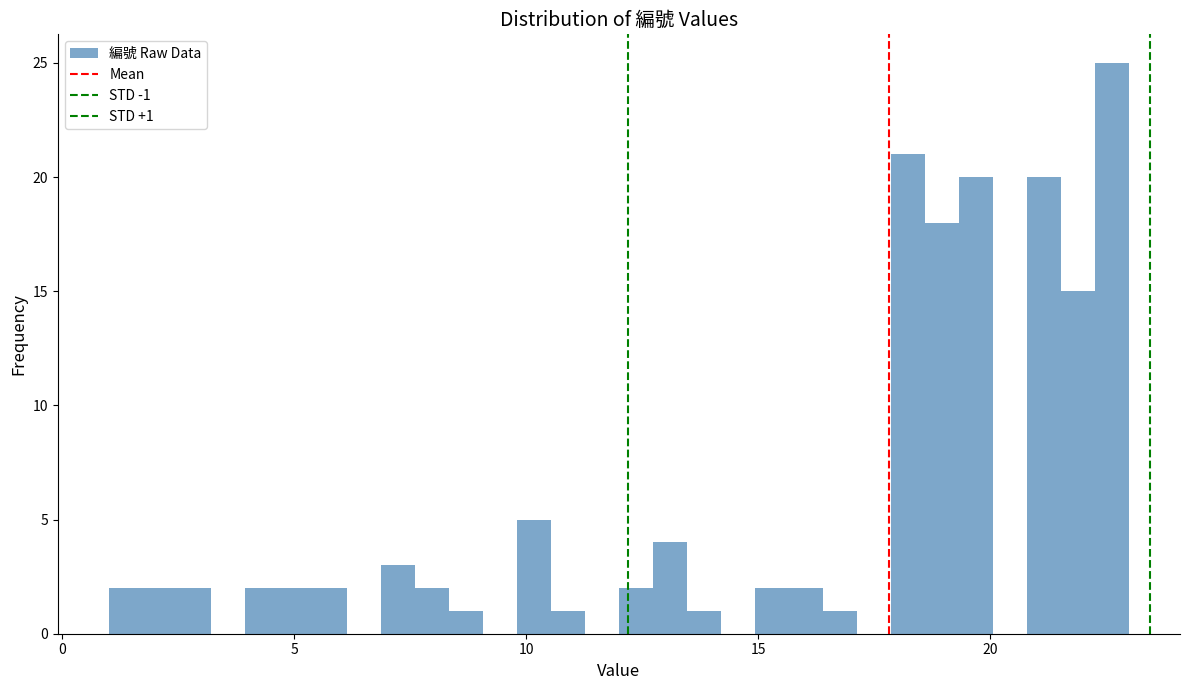

Around what value on the x-axis is the tallest bar? Give the approximate position of its centre, as read against the axis.

22.5